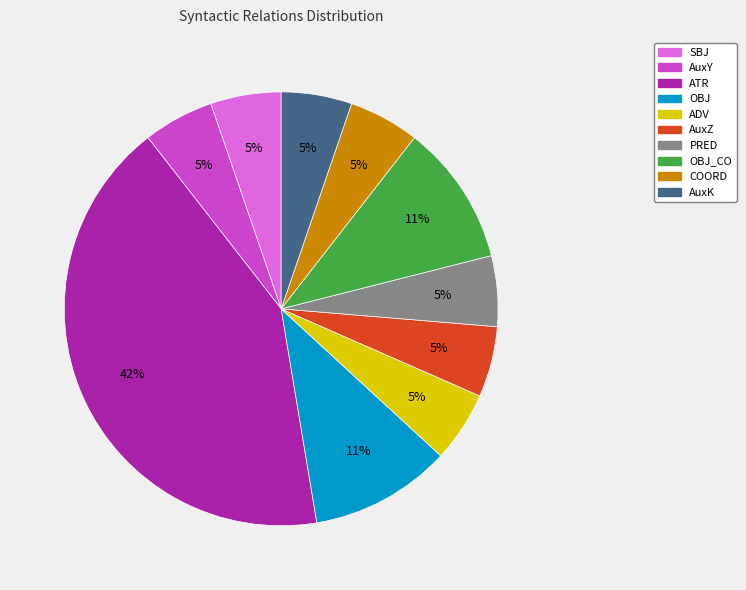

To the nearest percent, what percentage of the pie is AuxK?

5%